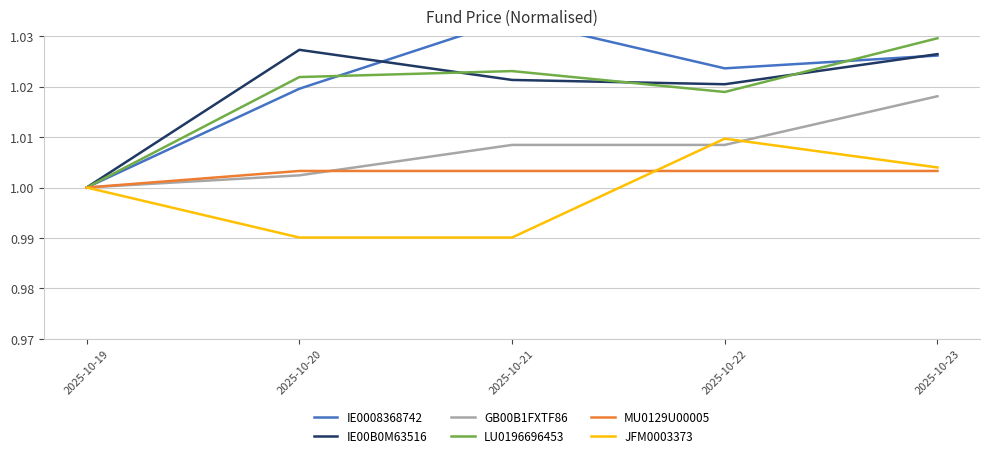

True or false: JFM0003373 and GB00B1FXTF86 intersect in this chart.

True